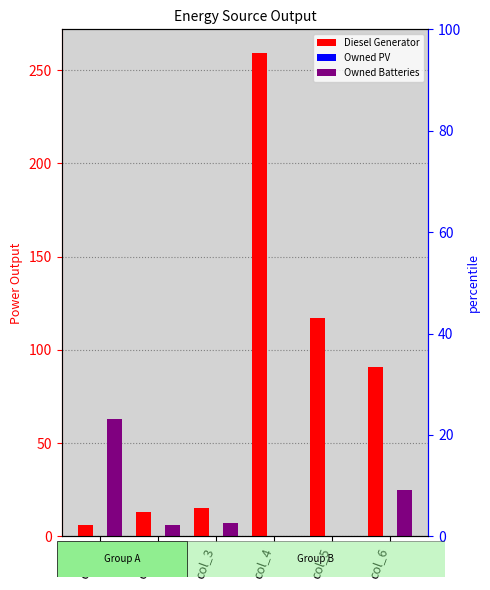

True or false: Diesel Generator has a value of 91 at col_6.

True